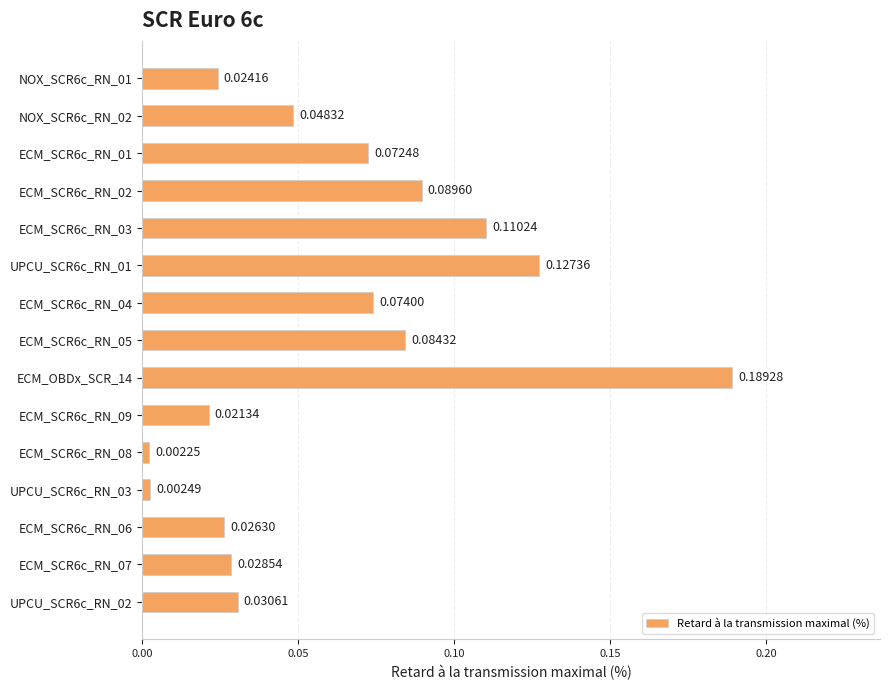

What is the sum of all values?

0.9